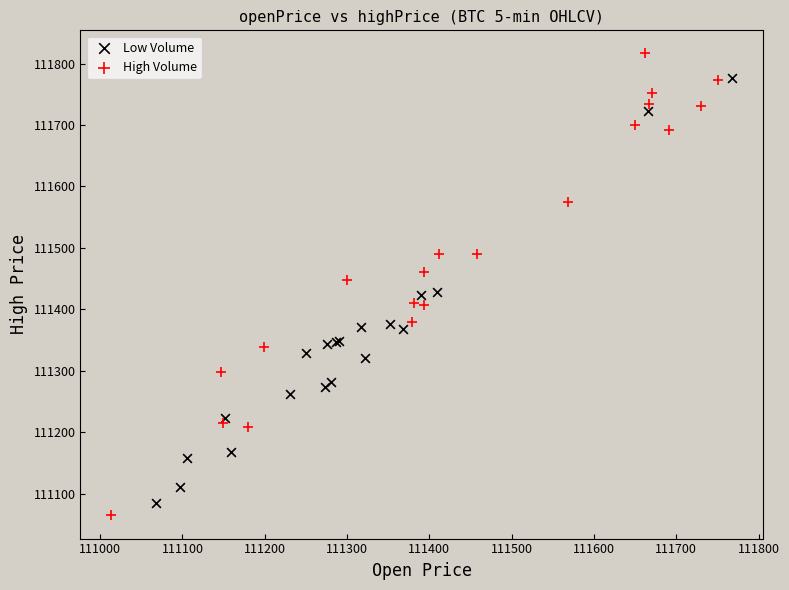

Which series contains the highest Y value?

High Volume